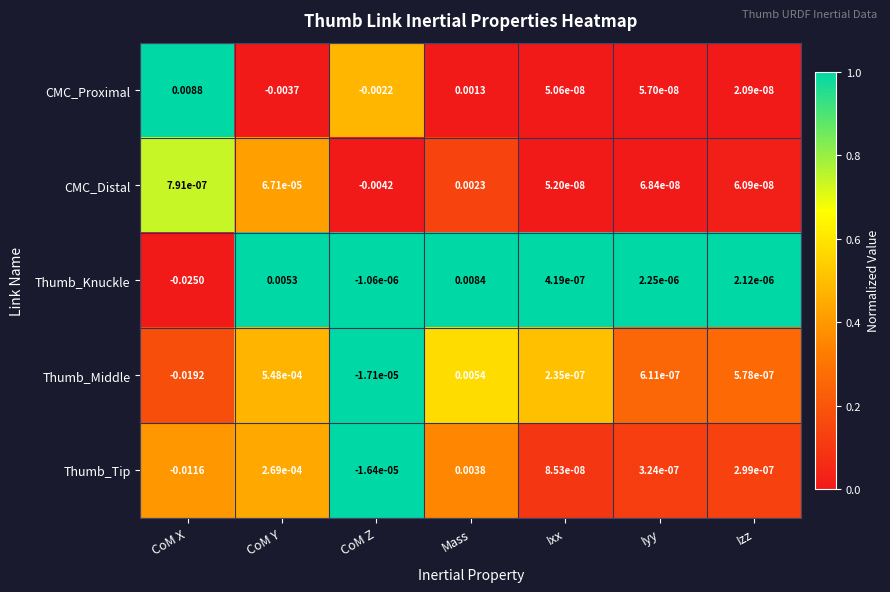

Is the value of CMC_Proximal at CoM Y greater than the value of Thumb_Knuckle at Mass?

No